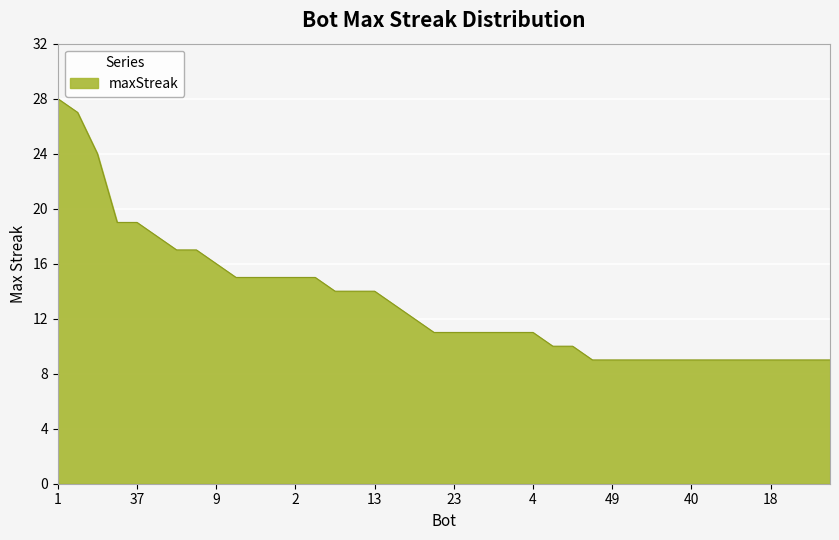

What is the minimum value shown in the chart?

9